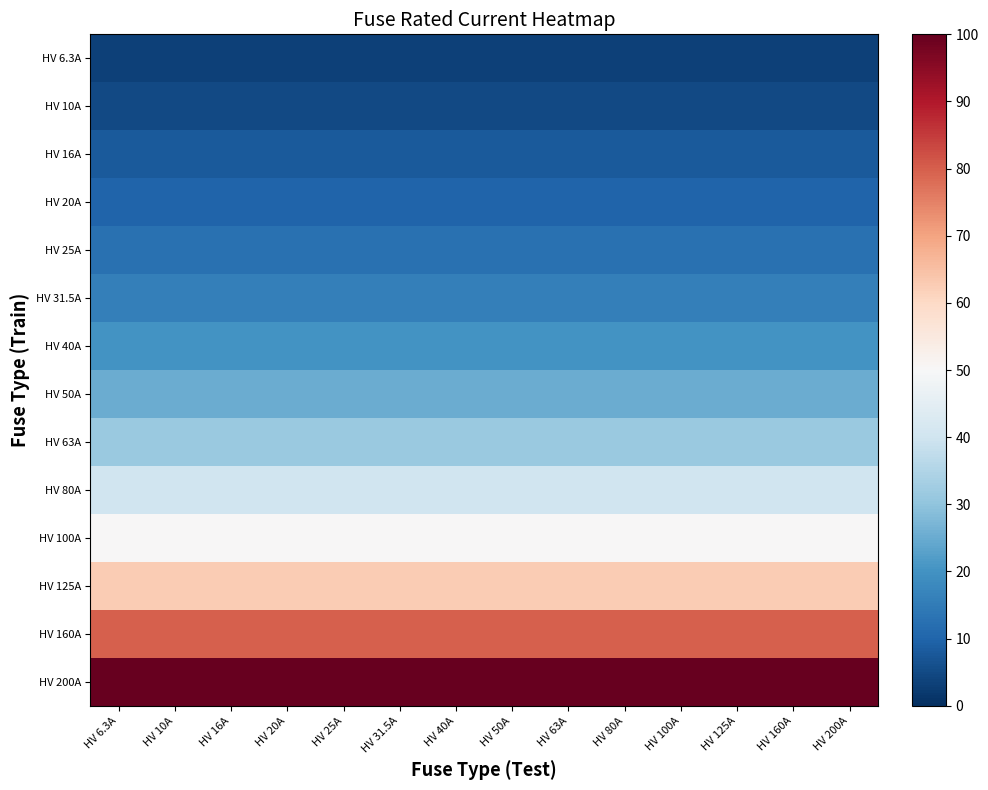

Reading right to left, transcribe all the data shown in this chart.

HV 6.3A: HV 200A=3.1	HV 160A=3.1	HV 125A=3.1	HV 100A=3.1	HV 80A=3.1	HV 63A=3.1	HV 50A=3.1	HV 40A=3.1	HV 31.5A=3.1	HV 25A=3.1	HV 20A=3.1	HV 16A=3.1	HV 10A=3.1	HV 6.3A=3.1
HV 10A: HV 200A=5.0	HV 160A=5.0	HV 125A=5.0	HV 100A=5.0	HV 80A=5.0	HV 63A=5.0	HV 50A=5.0	HV 40A=5.0	HV 31.5A=5.0	HV 25A=5.0	HV 20A=5.0	HV 16A=5.0	HV 10A=5.0	HV 6.3A=5.0
HV 16A: HV 200A=8.0	HV 160A=8.0	HV 125A=8.0	HV 100A=8.0	HV 80A=8.0	HV 63A=8.0	HV 50A=8.0	HV 40A=8.0	HV 31.5A=8.0	HV 25A=8.0	HV 20A=8.0	HV 16A=8.0	HV 10A=8.0	HV 6.3A=8.0
HV 20A: HV 200A=10.0	HV 160A=10.0	HV 125A=10.0	HV 100A=10.0	HV 80A=10.0	HV 63A=10.0	HV 50A=10.0	HV 40A=10.0	HV 31.5A=10.0	HV 25A=10.0	HV 20A=10.0	HV 16A=10.0	HV 10A=10.0	HV 6.3A=10.0
HV 25A: HV 200A=12.5	HV 160A=12.5	HV 125A=12.5	HV 100A=12.5	HV 80A=12.5	HV 63A=12.5	HV 50A=12.5	HV 40A=12.5	HV 31.5A=12.5	HV 25A=12.5	HV 20A=12.5	HV 16A=12.5	HV 10A=12.5	HV 6.3A=12.5
HV 31.5A: HV 200A=15.8	HV 160A=15.8	HV 125A=15.8	HV 100A=15.8	HV 80A=15.8	HV 63A=15.8	HV 50A=15.8	HV 40A=15.8	HV 31.5A=15.8	HV 25A=15.8	HV 20A=15.8	HV 16A=15.8	HV 10A=15.8	HV 6.3A=15.8
HV 40A: HV 200A=20.0	HV 160A=20.0	HV 125A=20.0	HV 100A=20.0	HV 80A=20.0	HV 63A=20.0	HV 50A=20.0	HV 40A=20.0	HV 31.5A=20.0	HV 25A=20.0	HV 20A=20.0	HV 16A=20.0	HV 10A=20.0	HV 6.3A=20.0
HV 50A: HV 200A=25.0	HV 160A=25.0	HV 125A=25.0	HV 100A=25.0	HV 80A=25.0	HV 63A=25.0	HV 50A=25.0	HV 40A=25.0	HV 31.5A=25.0	HV 25A=25.0	HV 20A=25.0	HV 16A=25.0	HV 10A=25.0	HV 6.3A=25.0
HV 63A: HV 200A=31.5	HV 160A=31.5	HV 125A=31.5	HV 100A=31.5	HV 80A=31.5	HV 63A=31.5	HV 50A=31.5	HV 40A=31.5	HV 31.5A=31.5	HV 25A=31.5	HV 20A=31.5	HV 16A=31.5	HV 10A=31.5	HV 6.3A=31.5
HV 80A: HV 200A=40.0	HV 160A=40.0	HV 125A=40.0	HV 100A=40.0	HV 80A=40.0	HV 63A=40.0	HV 50A=40.0	HV 40A=40.0	HV 31.5A=40.0	HV 25A=40.0	HV 20A=40.0	HV 16A=40.0	HV 10A=40.0	HV 6.3A=40.0
HV 100A: HV 200A=50.0	HV 160A=50.0	HV 125A=50.0	HV 100A=50.0	HV 80A=50.0	HV 63A=50.0	HV 50A=50.0	HV 40A=50.0	HV 31.5A=50.0	HV 25A=50.0	HV 20A=50.0	HV 16A=50.0	HV 10A=50.0	HV 6.3A=50.0
HV 125A: HV 200A=62.5	HV 160A=62.5	HV 125A=62.5	HV 100A=62.5	HV 80A=62.5	HV 63A=62.5	HV 50A=62.5	HV 40A=62.5	HV 31.5A=62.5	HV 25A=62.5	HV 20A=62.5	HV 16A=62.5	HV 10A=62.5	HV 6.3A=62.5
HV 160A: HV 200A=80.0	HV 160A=80.0	HV 125A=80.0	HV 100A=80.0	HV 80A=80.0	HV 63A=80.0	HV 50A=80.0	HV 40A=80.0	HV 31.5A=80.0	HV 25A=80.0	HV 20A=80.0	HV 16A=80.0	HV 10A=80.0	HV 6.3A=80.0
HV 200A: HV 200A=100.0	HV 160A=100.0	HV 125A=100.0	HV 100A=100.0	HV 80A=100.0	HV 63A=100.0	HV 50A=100.0	HV 40A=100.0	HV 31.5A=100.0	HV 25A=100.0	HV 20A=100.0	HV 16A=100.0	HV 10A=100.0	HV 6.3A=100.0